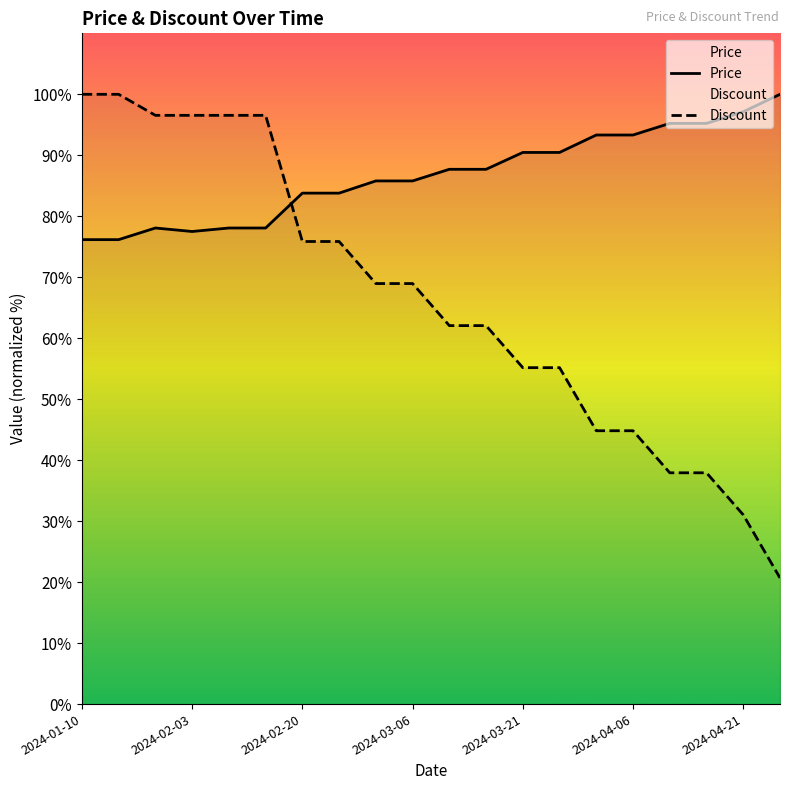

List the series in order of their overall mean, lowest first.

Discount, Price